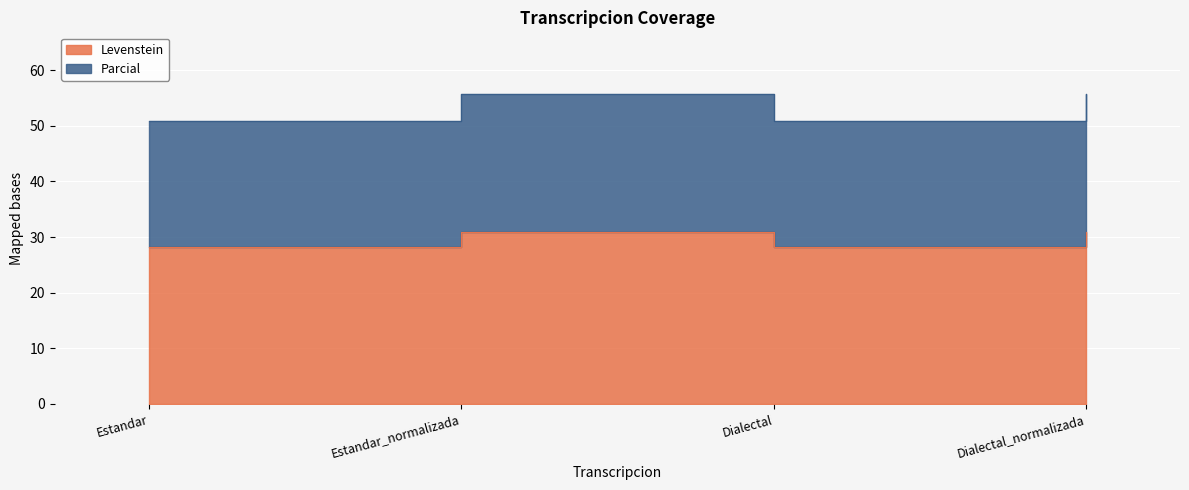

What is the label of the 3rd point from the right?

Estandar_normalizada